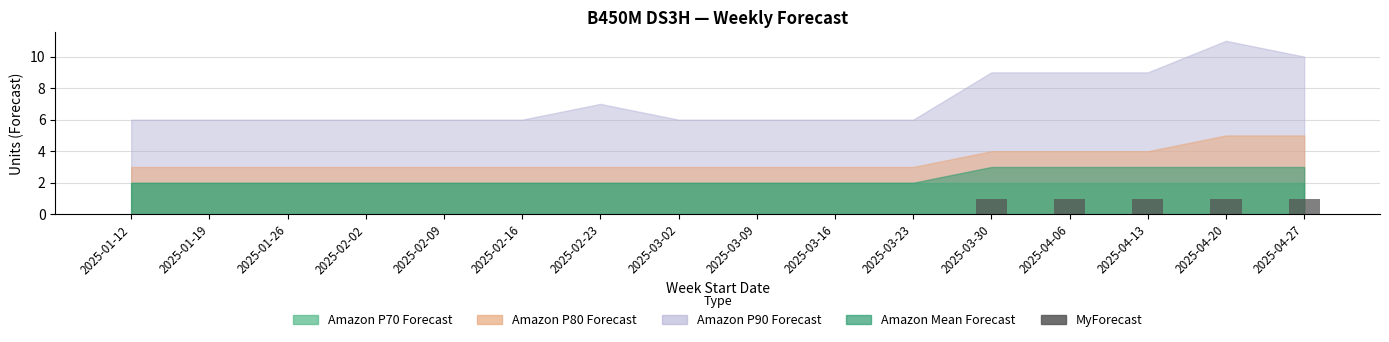

Reading left to right, extract all data points from this chart.

0	0	0	0	0	0	0	0	0	0	0	1	1	1	1	1